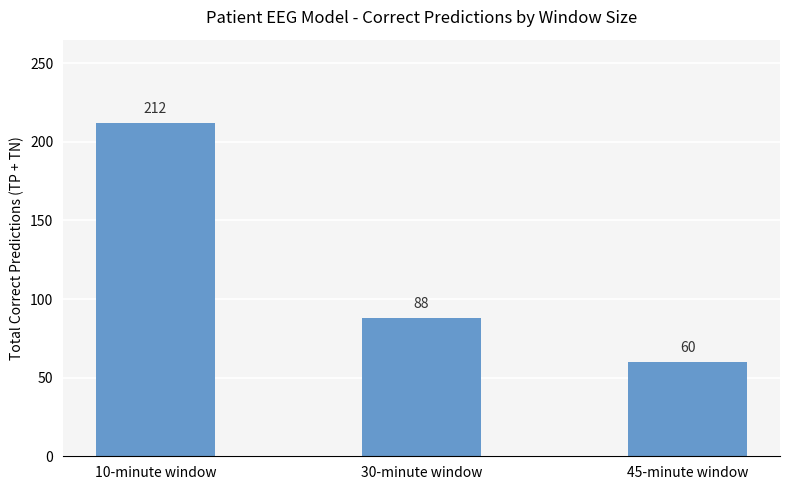

What is the change in value from 10-minute window to 45-minute window?

-152